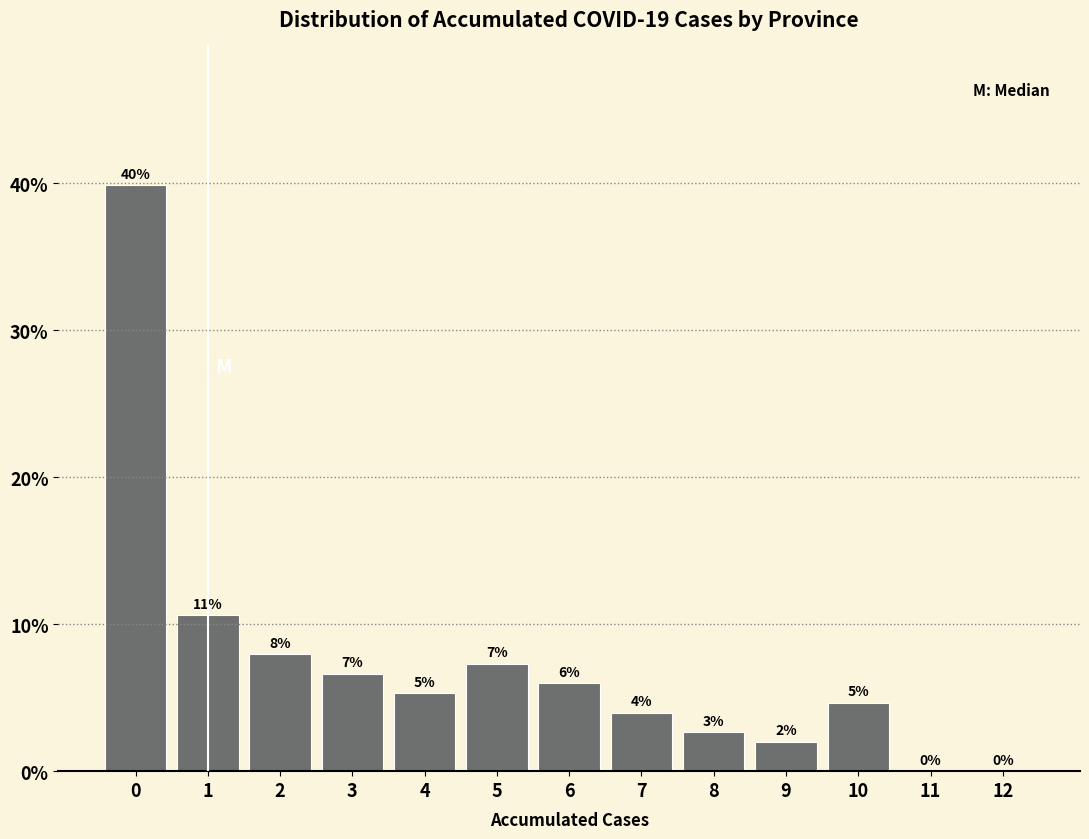

Is it true that the value at 1 is 10.6?

True